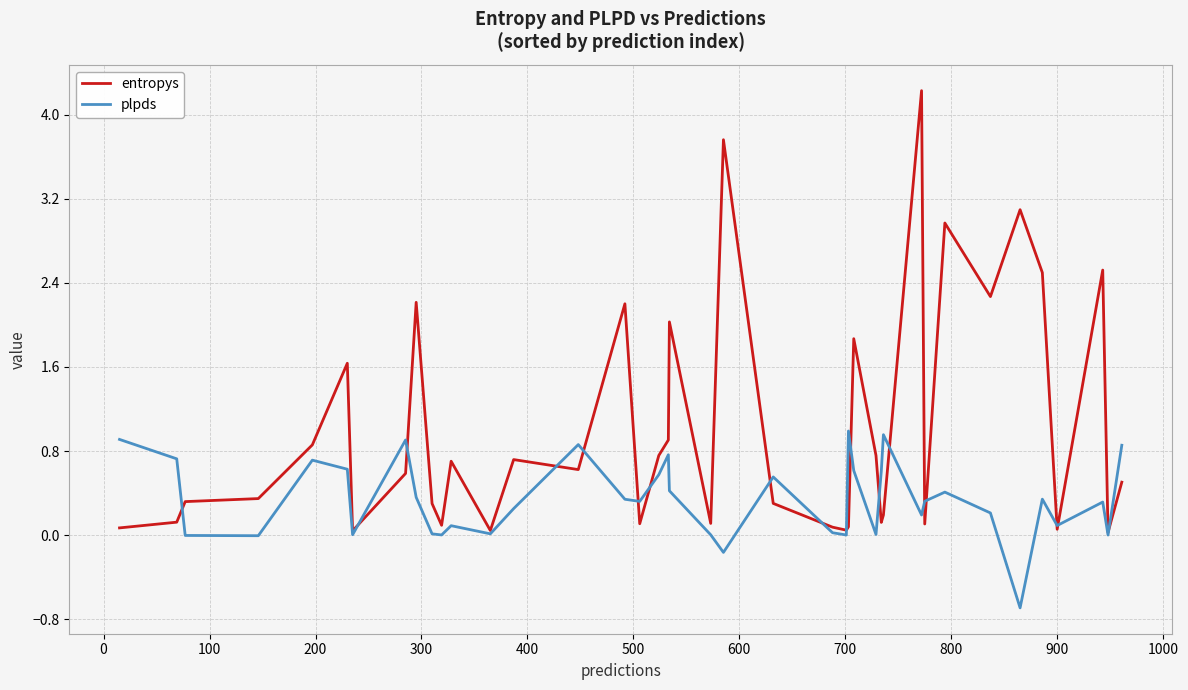

List the series in order of their peak value, highest first.

entropys, plpds